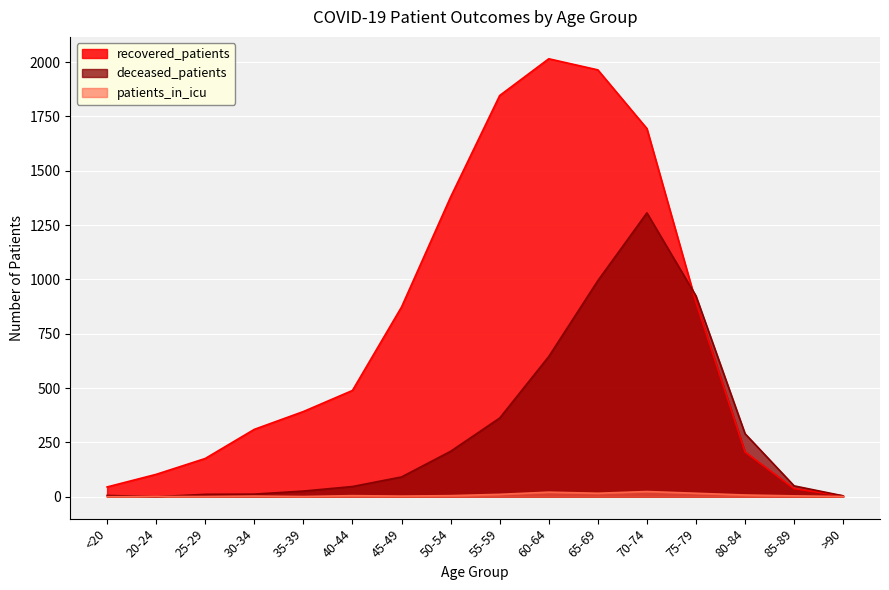

At which category does the chart reach its minimum across all series?

20-24